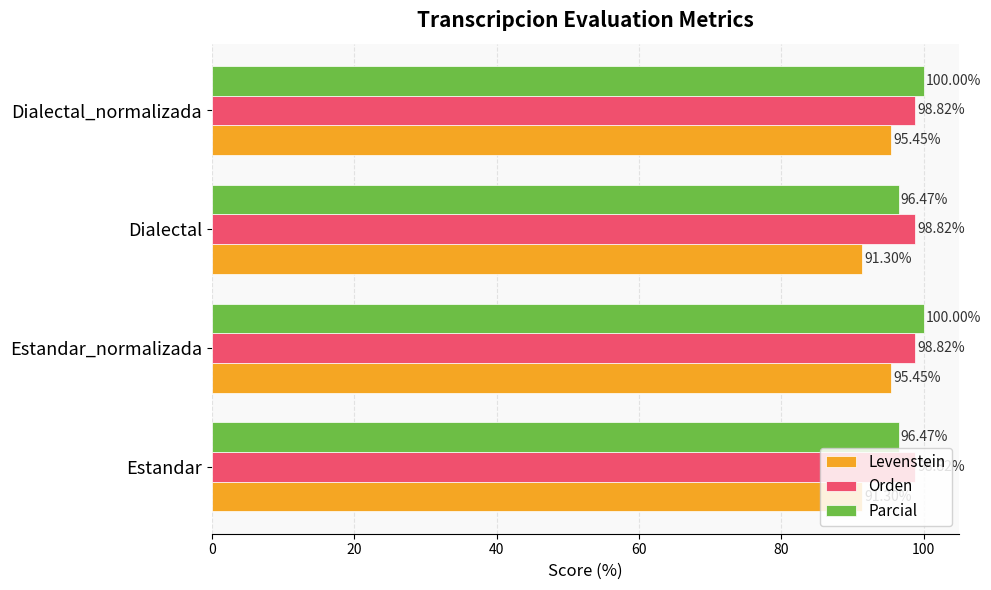

Between Estandar and Estandar_normalizada, which series saw the biggest shift?

Levenstein